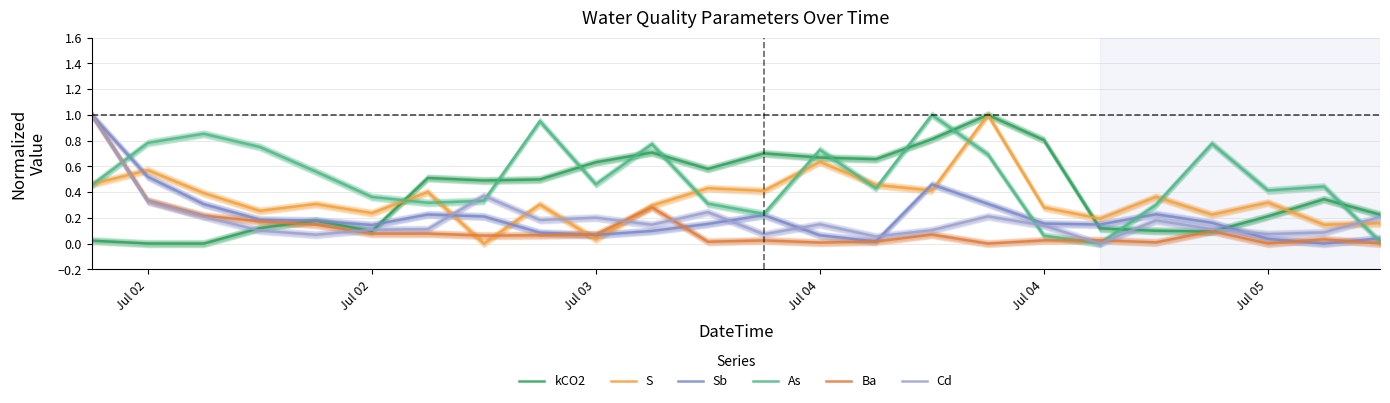

True or false: Cd has more than 2 points higher than both neighbors.

True